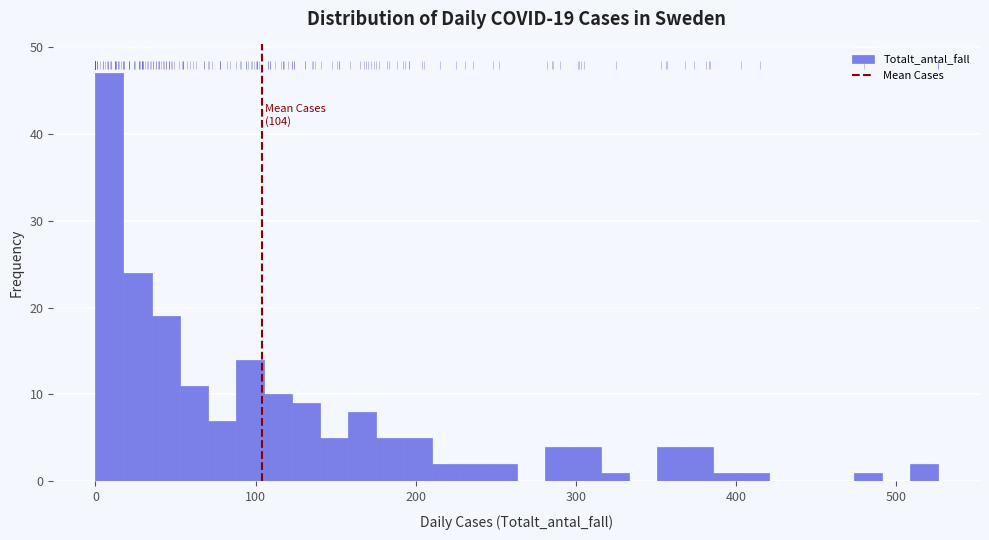

Around what value on the x-axis is the tallest bar? Give the approximate position of its centre, as read against the axis.

10